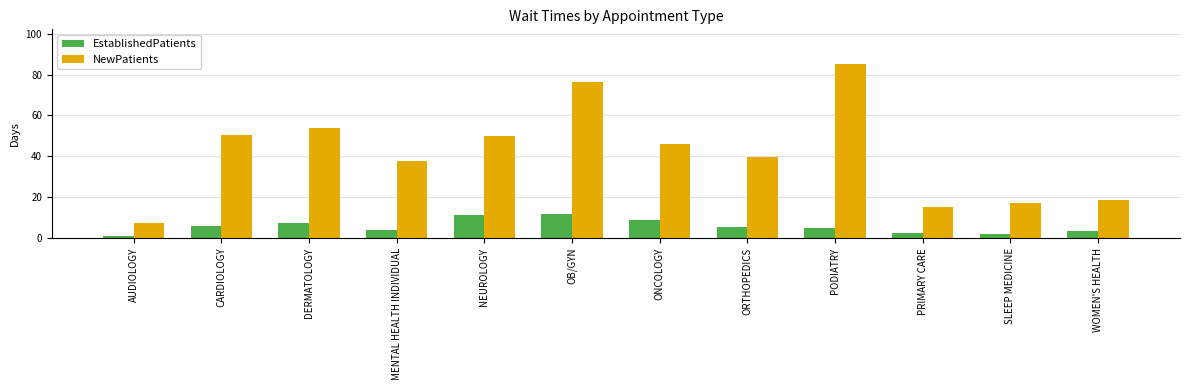

Is the value of EstablishedPatients at MENTAL HEALTH INDIVIDUAL greater than the value of NewPatients at DERMATOLOGY?

No